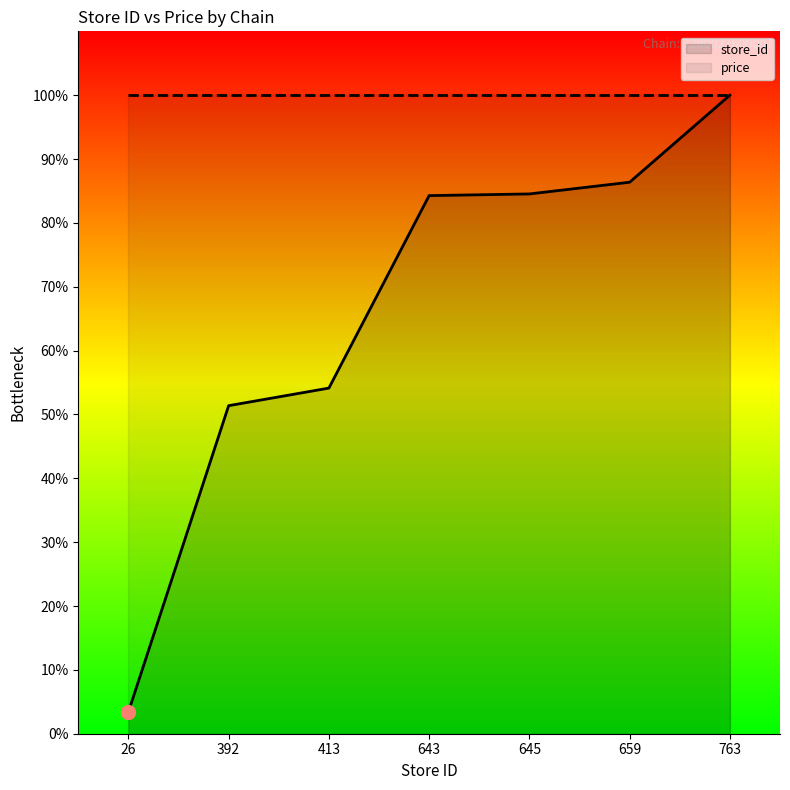

Is it true that store_id equals 18.9 at 643?

False